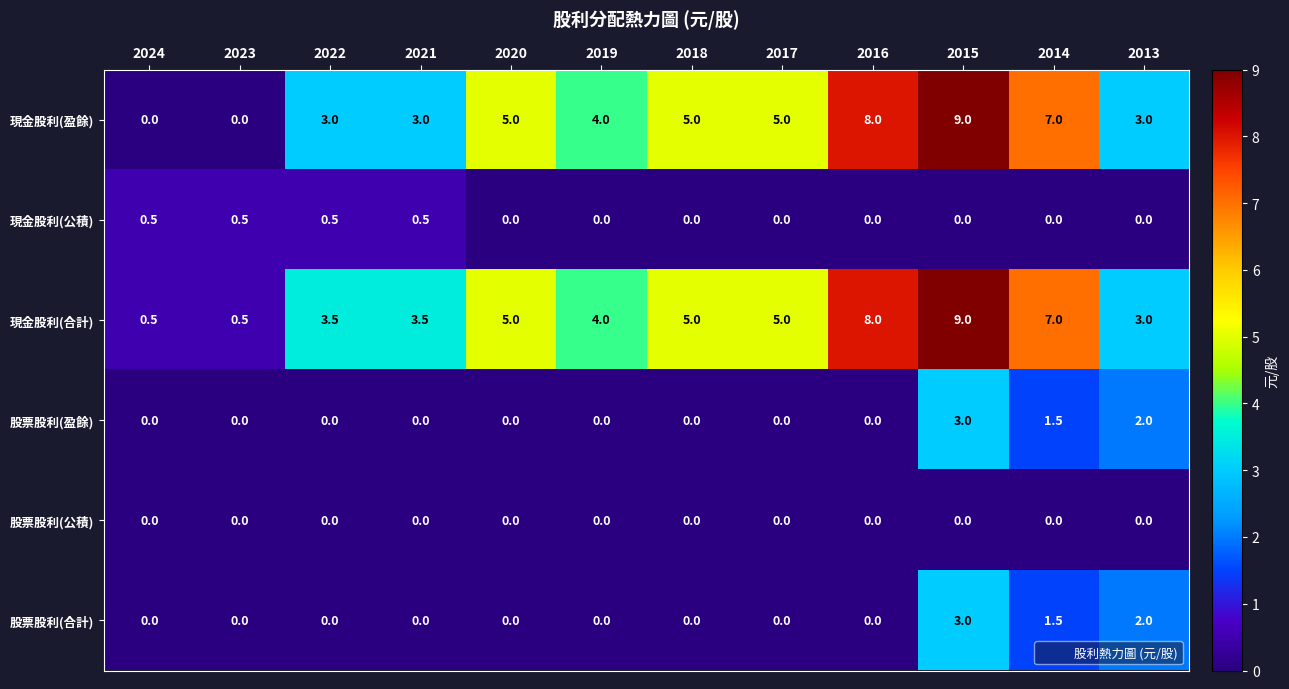

What is the difference between the maximum and minimum values in the 股票股利(合計) series?

3.0